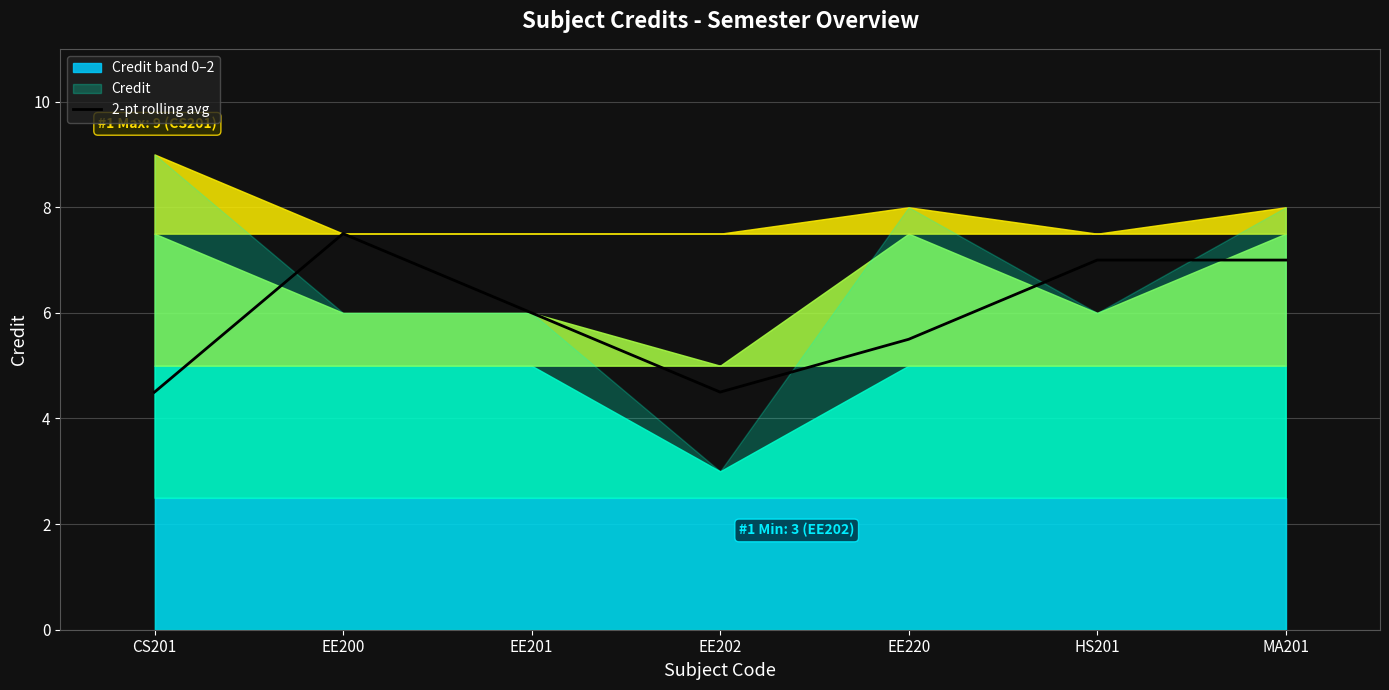

What is the highest value of the 2-pt rolling avg series?

7.5